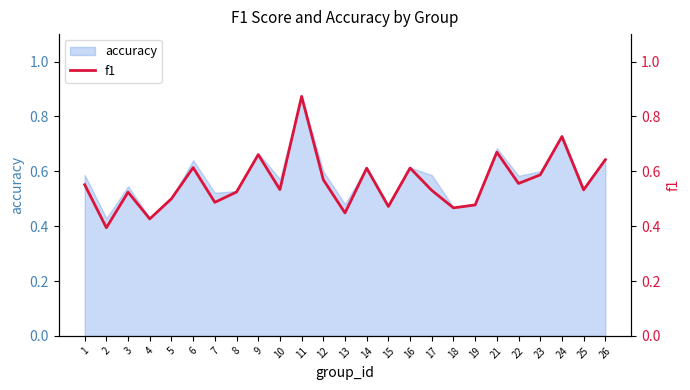

At which category does the data reach its first local valley?

2